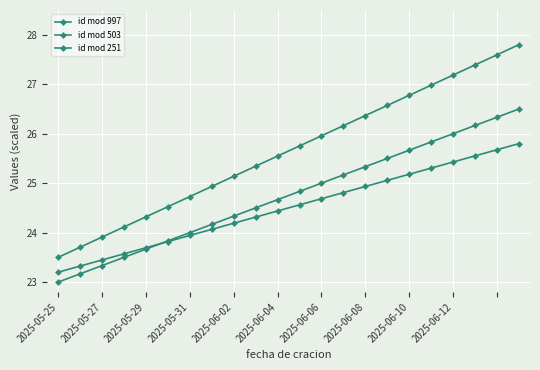

At which label is id mod 251 closest to 24?

2025-05-31